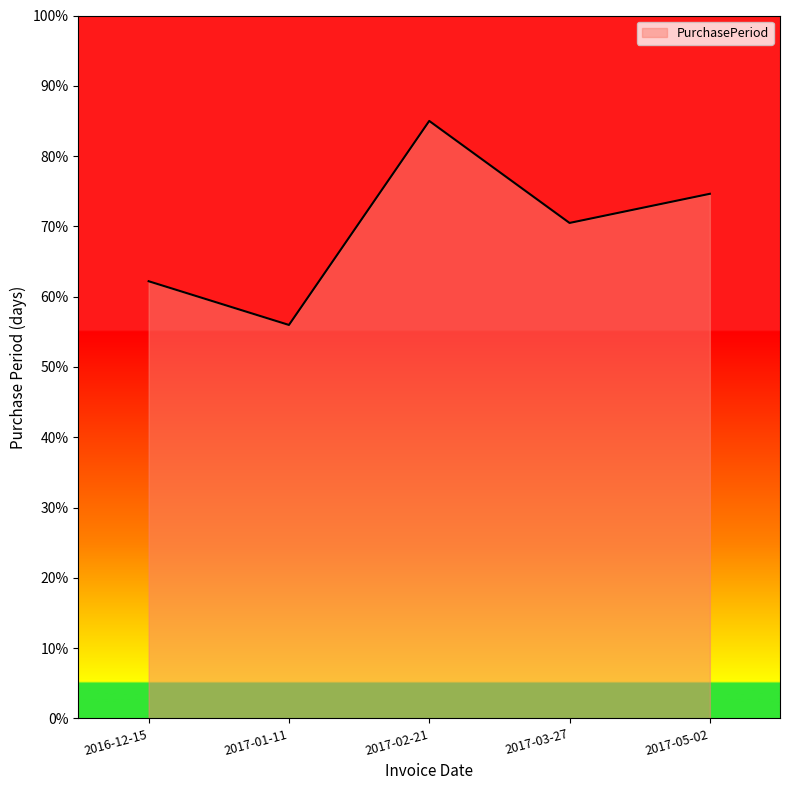

What position from the left is 2017-02-21?

3